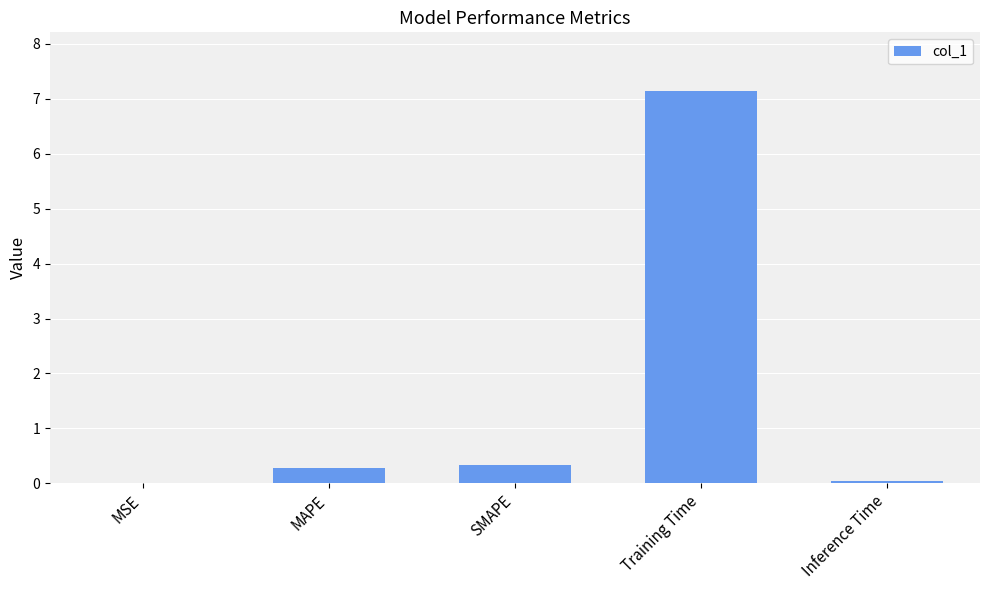

Does the chart contain stacked bars?

No